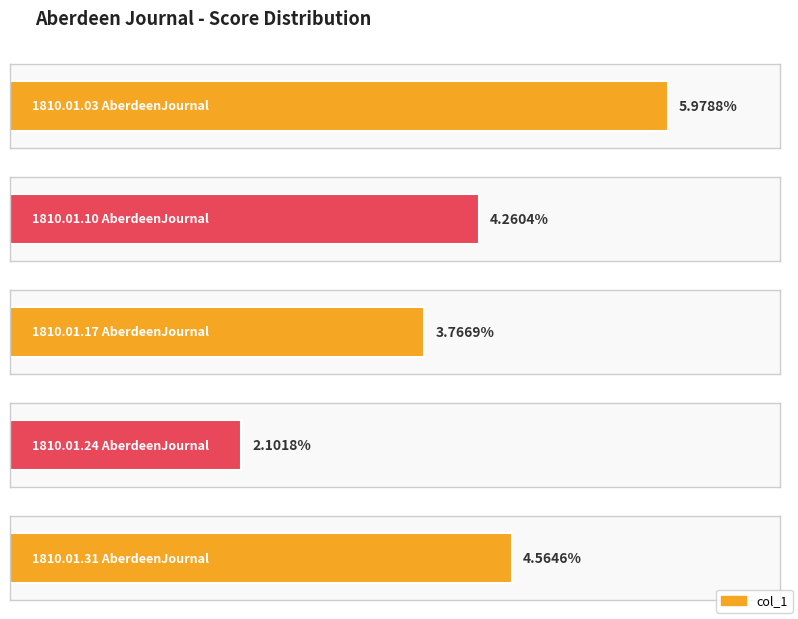

What is the label of the 3rd bar from the right?

1810.01.17
AberdeenJournal